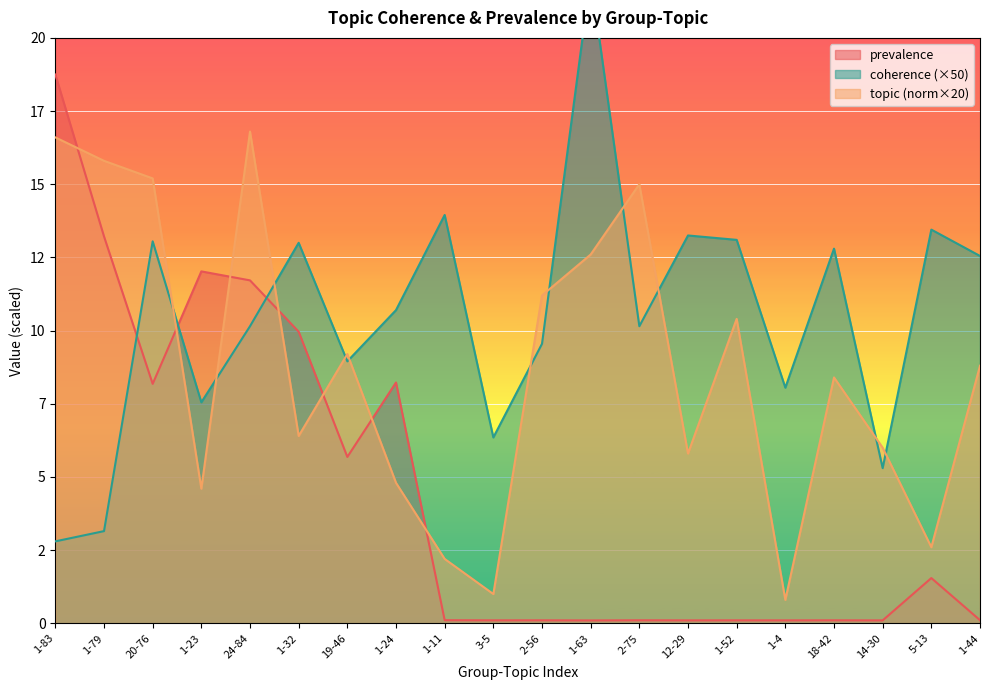

What is the minimum value shown in the chart?

0.1